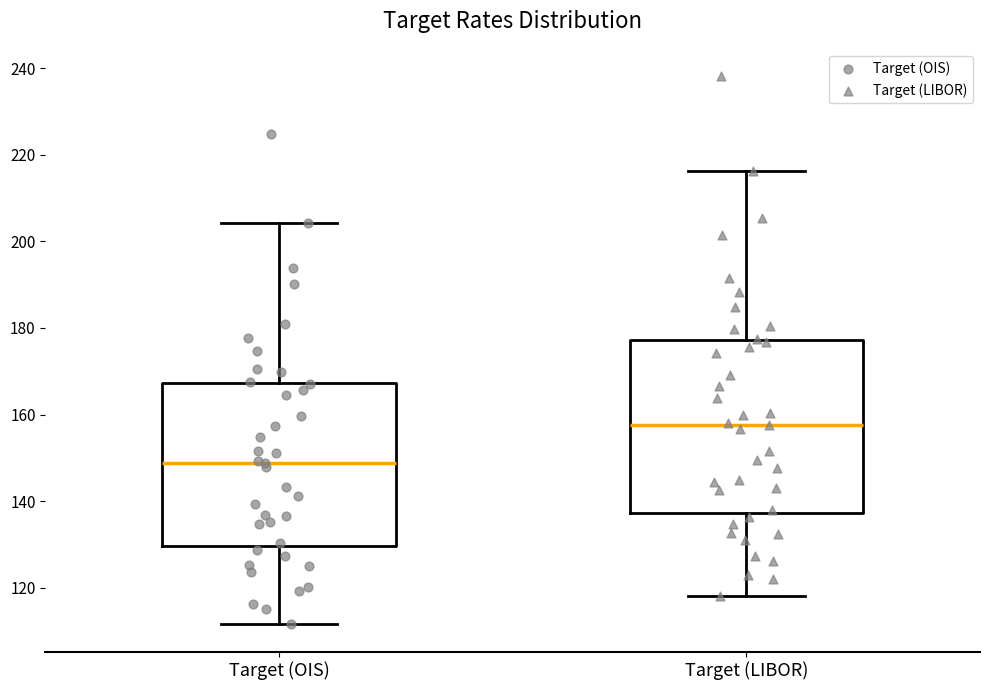

Reading left to right, read every box against the y-axis: the position of its median line, the range the box covers, and the ends of its whiskers. The values are not printed on the chart, so give them approximately, as read against the axis.

Target (OIS): median 148, box 130 to 168, whiskers 112 to 204
Target (LIBOR): median 158, box 138 to 178, whiskers 118 to 216